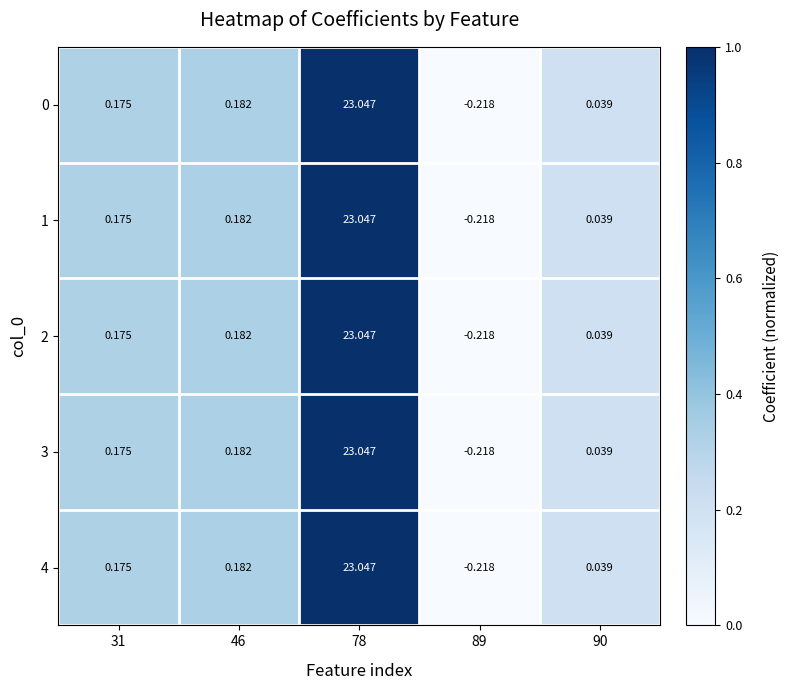

Is the value of 0 at 46 greater than the value of 4 at 31?

Yes